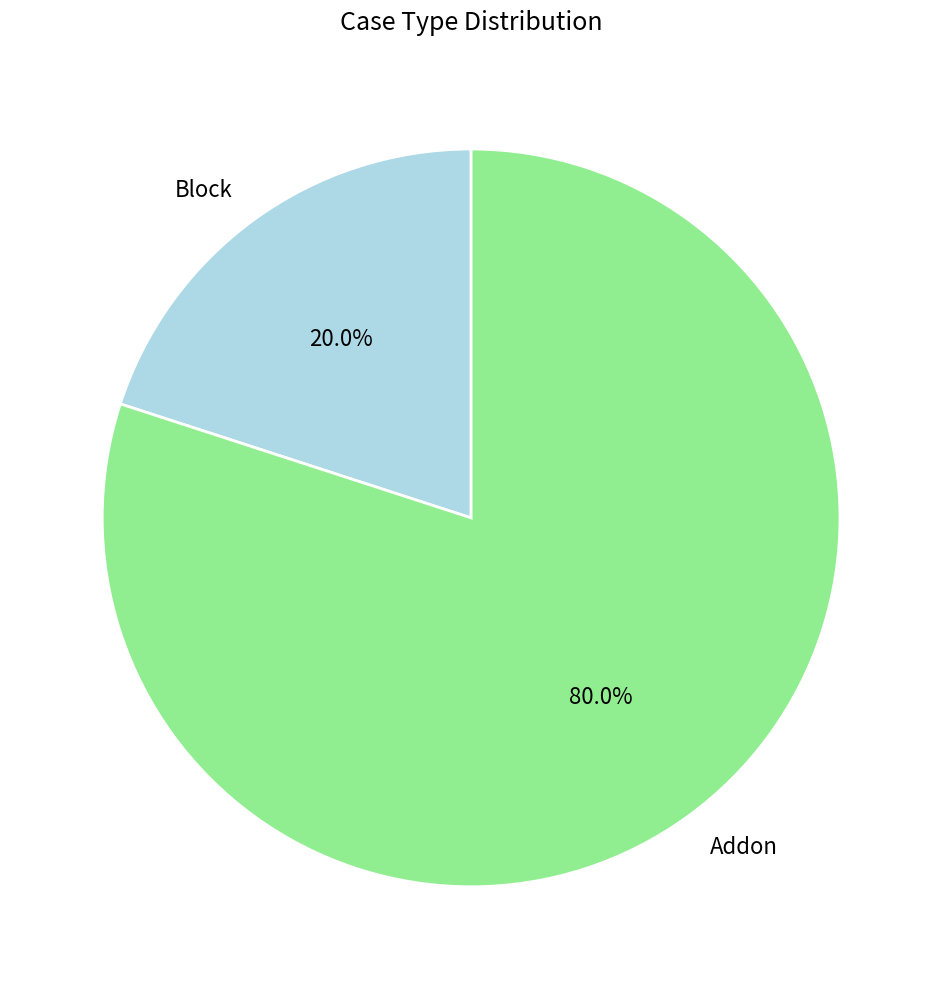

What is the ratio of the value at Addon to the value at Block?

4.0